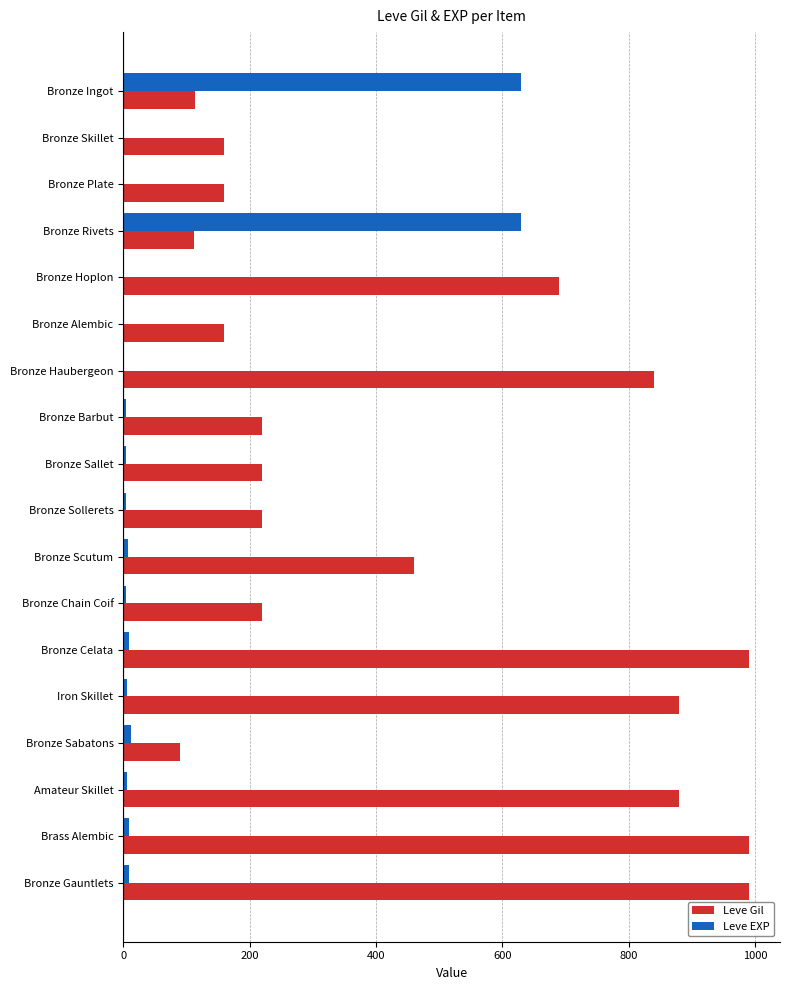

Between Bronze Hoplon and Bronze Celata, which series saw the biggest shift?

Leve Gil